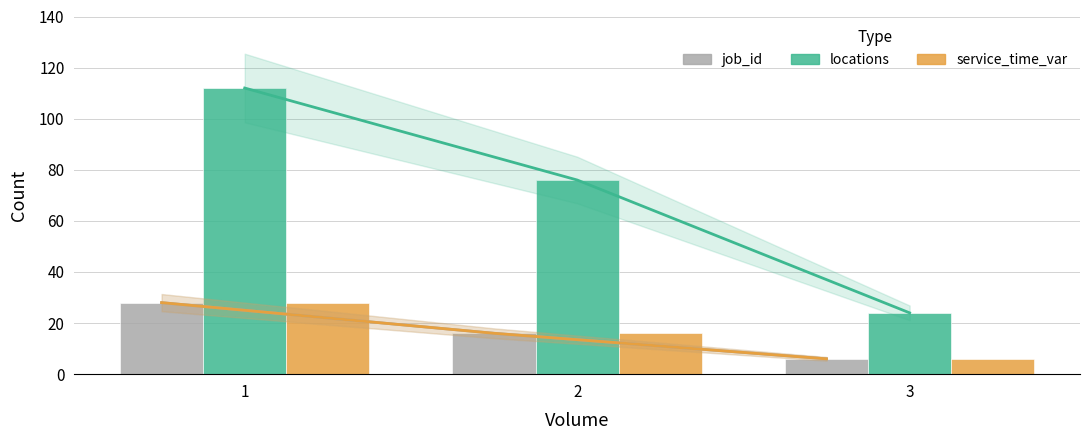

What are all the series names shown in the legend?

job_id, locations, service_time_var